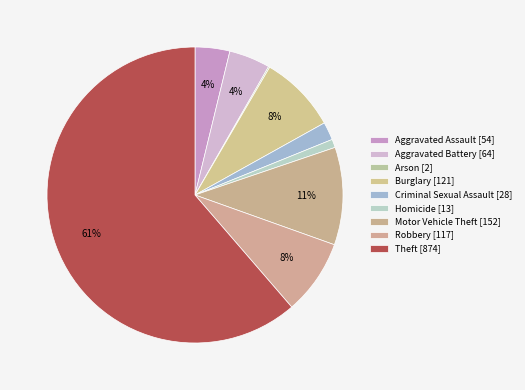

Count the number of slices in the pie.

9